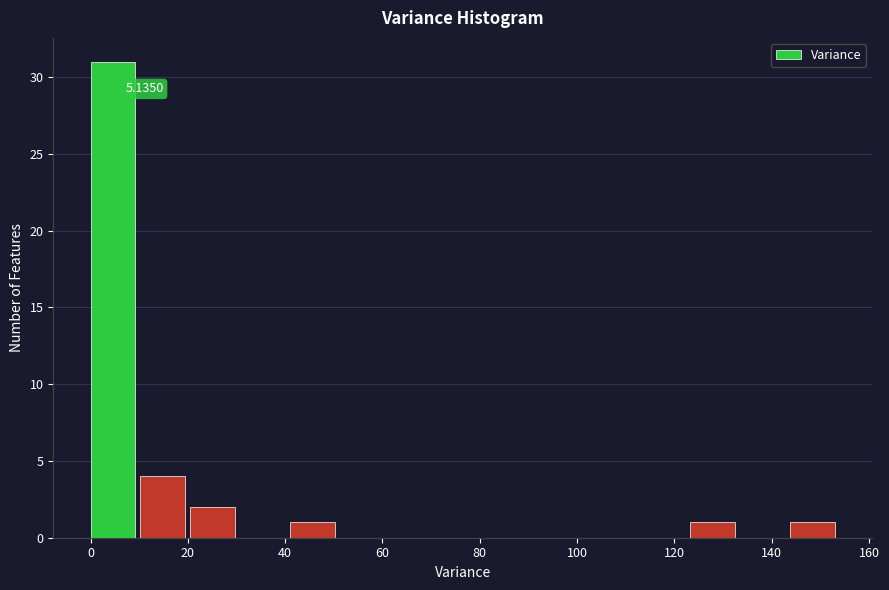

Over which range of the x-axis is the bar tallest?

0 to 10